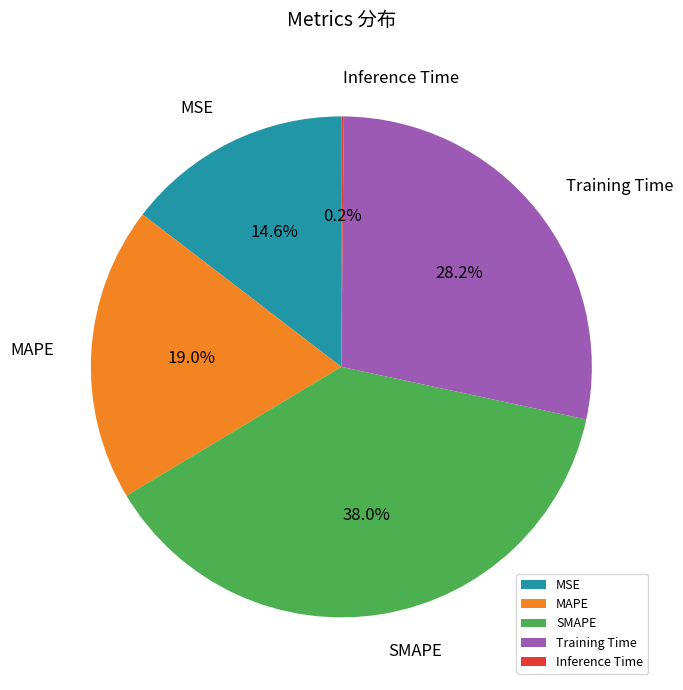

Is MSE the majority of the pie?

No